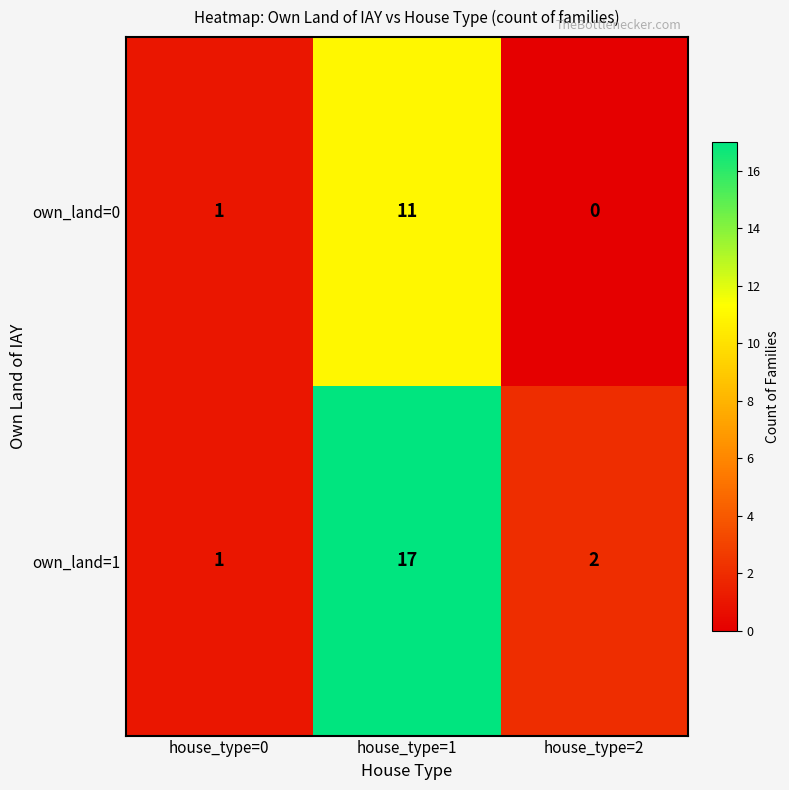

Which series has the largest range (max minus min)?

own_land=1